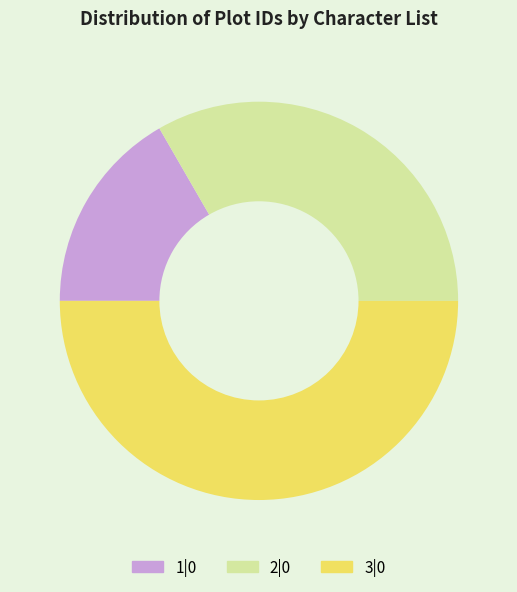

Rank the categories by value from highest to lowest.

3|0, 2|0, 1|0